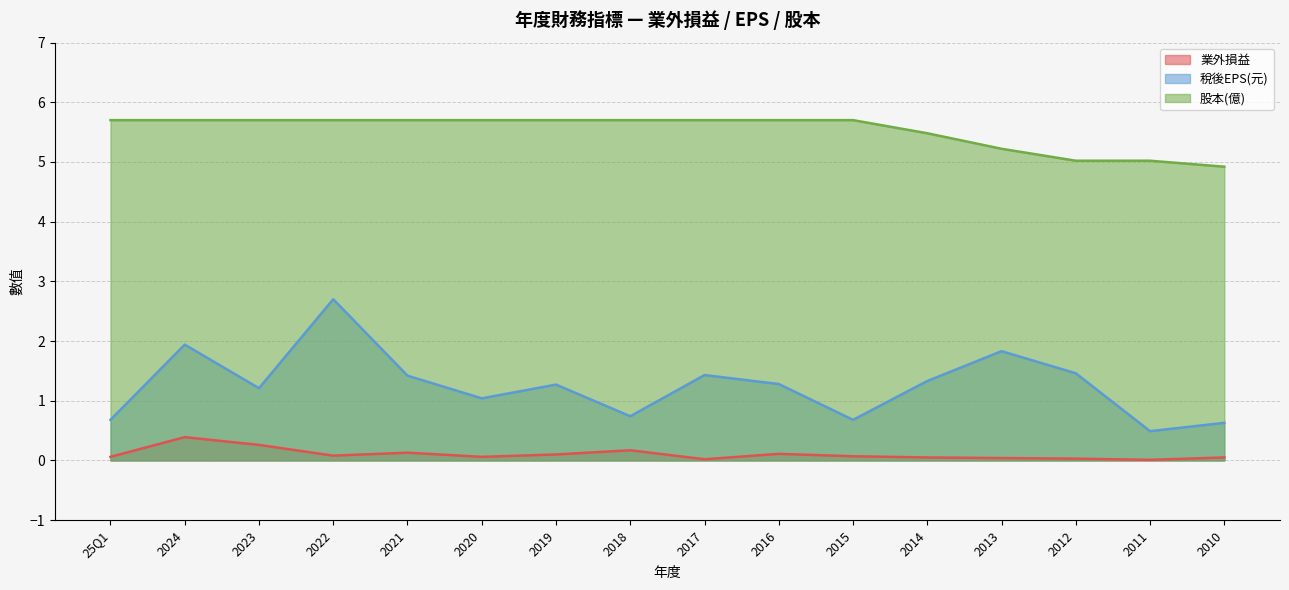

What is the difference between the highest and lowest values at 2017?

5.7